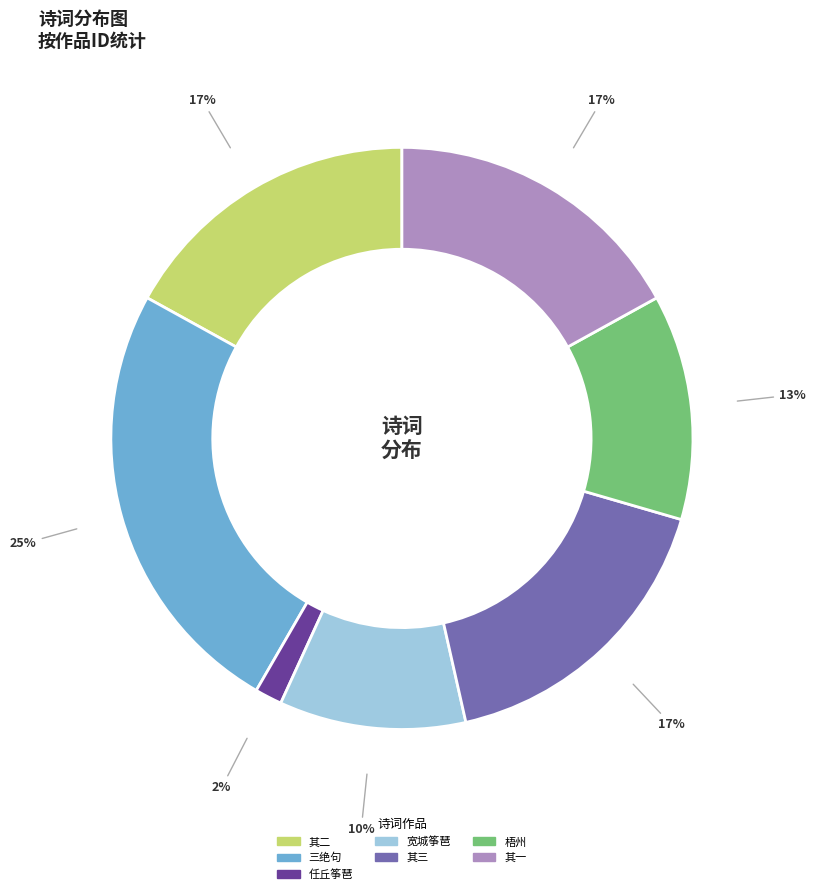

Does any single category account for the majority?

No